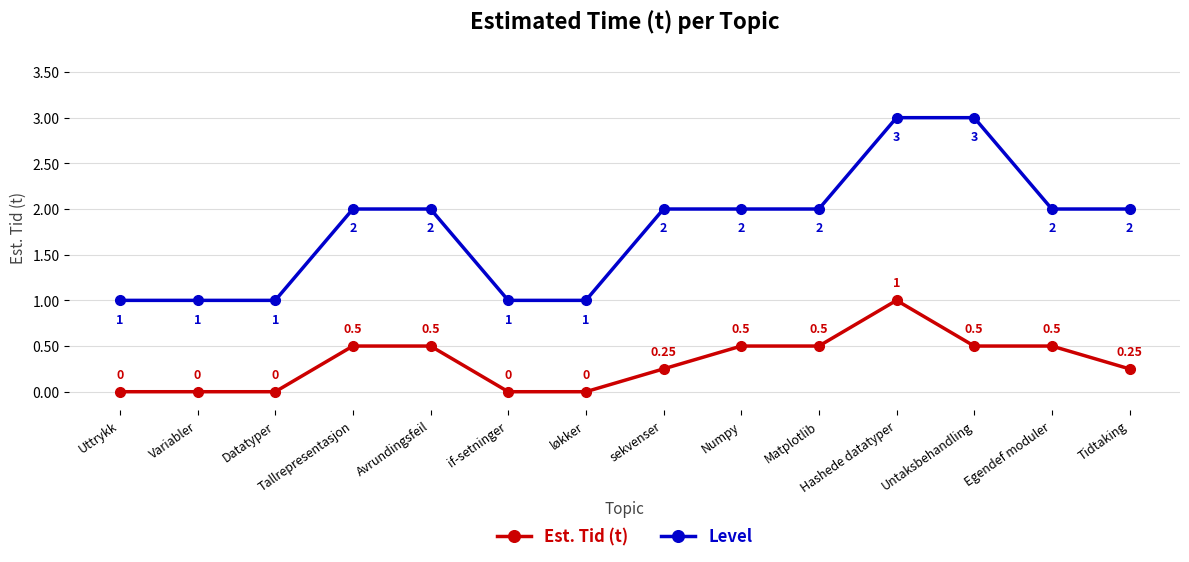

True or false: Est. Tid (t) and Level cross at least once.

False